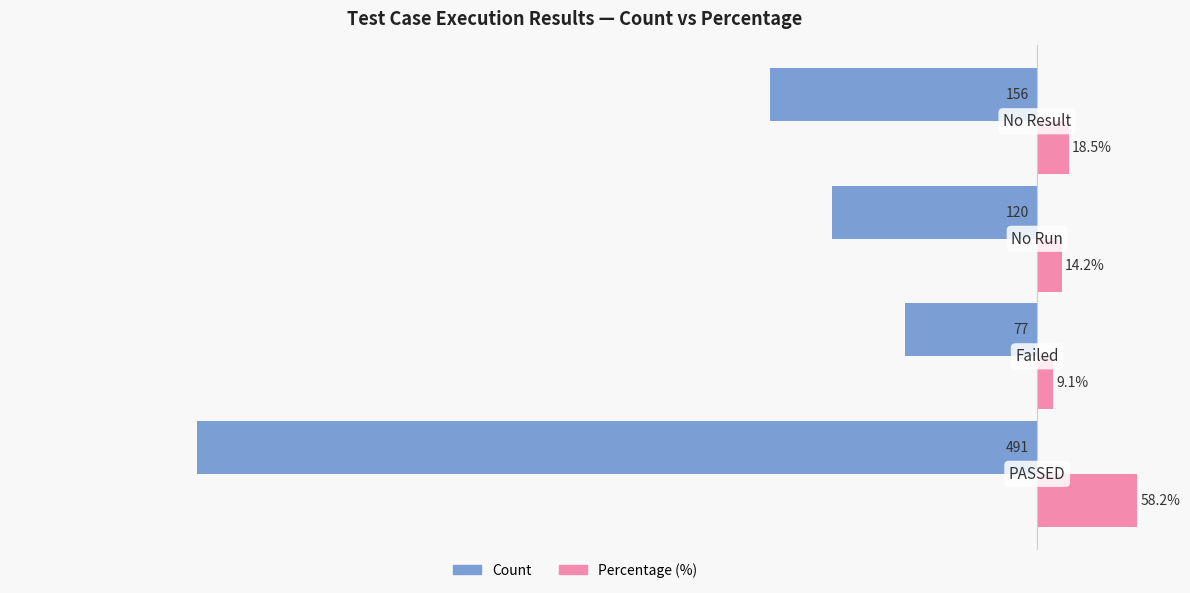

List the series in order of their overall mean, highest first.

Percentage (%), Count